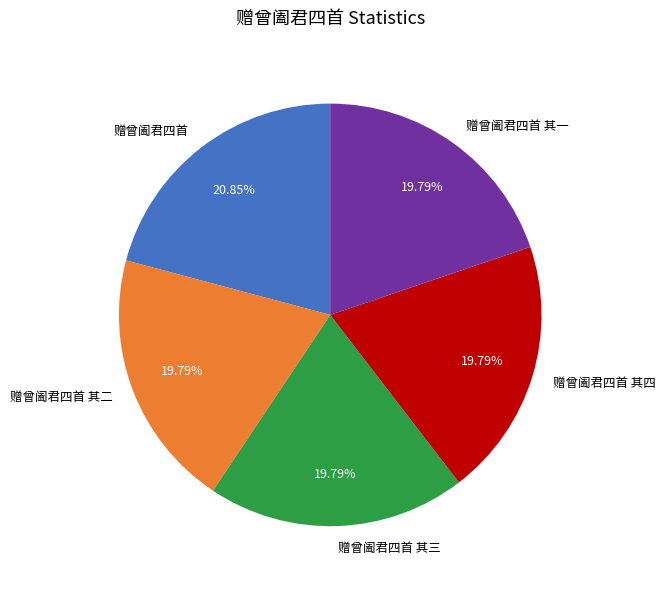

What is the largest slice in the pie chart?

赠曾阖君四首